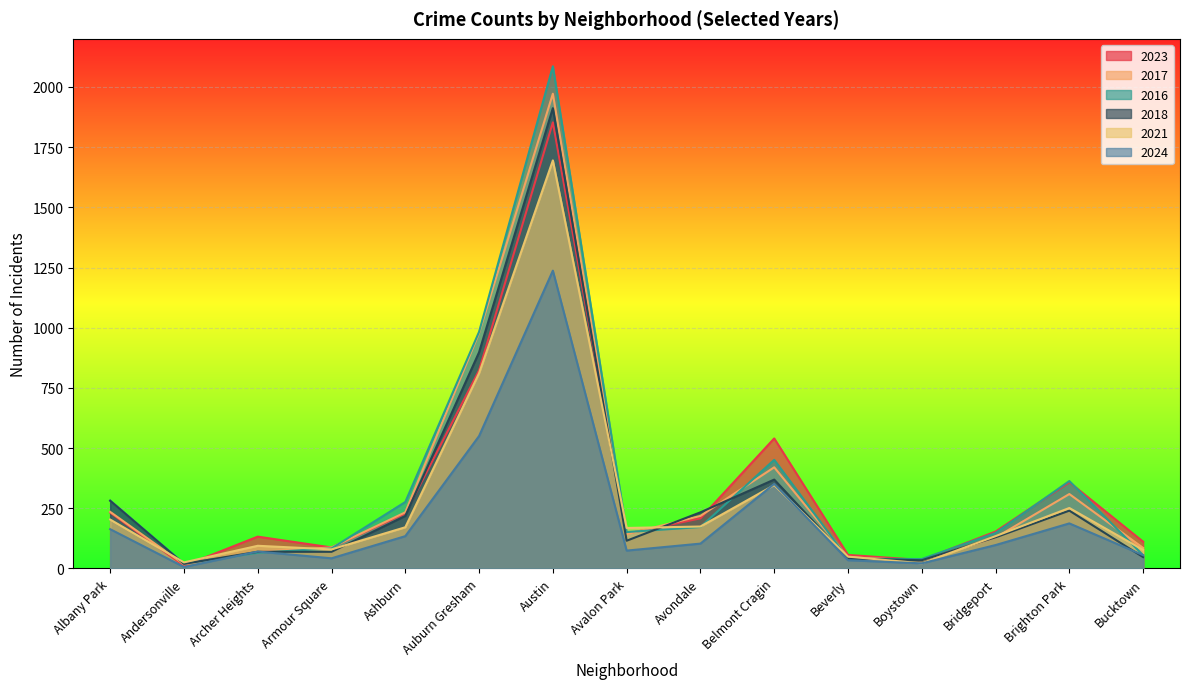

Does the chart display data point markers on the line(s)?

No